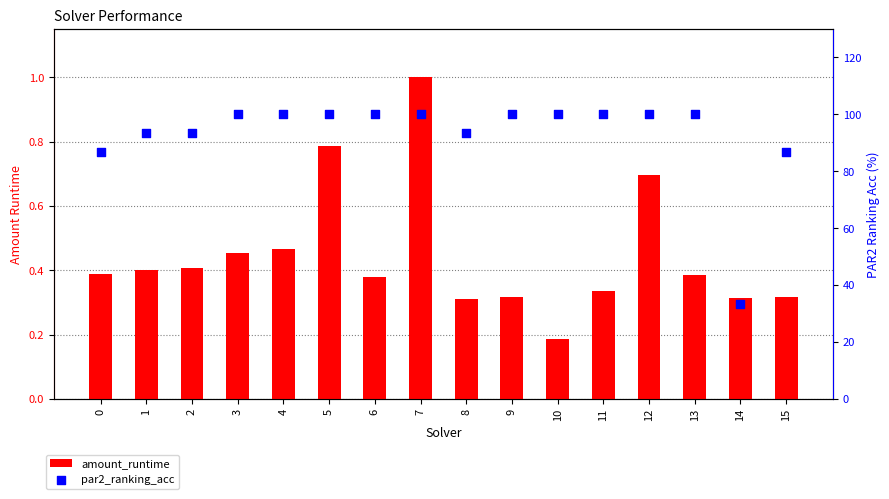

Which series reaches the minimum Y coordinate?

amount_runtime